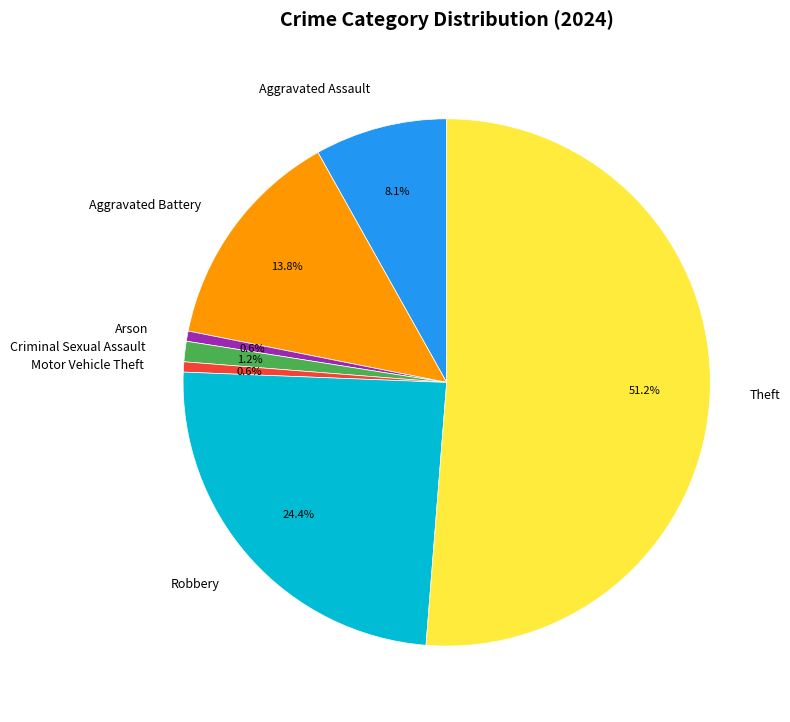

What is the majority slice?

Theft